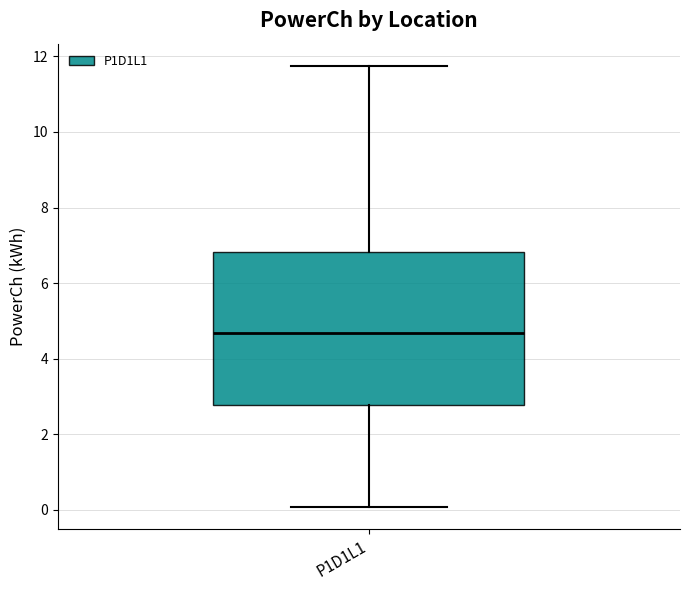

Transcribe this box plot: give where the median line is, the range the box spans, and where the two whiskers end, as read against the y-axis. The values are not printed on the chart, so give them approximately, as read against the axis.

median 4.6, box 2.8 to 6.8, whiskers 0.0 to 11.8